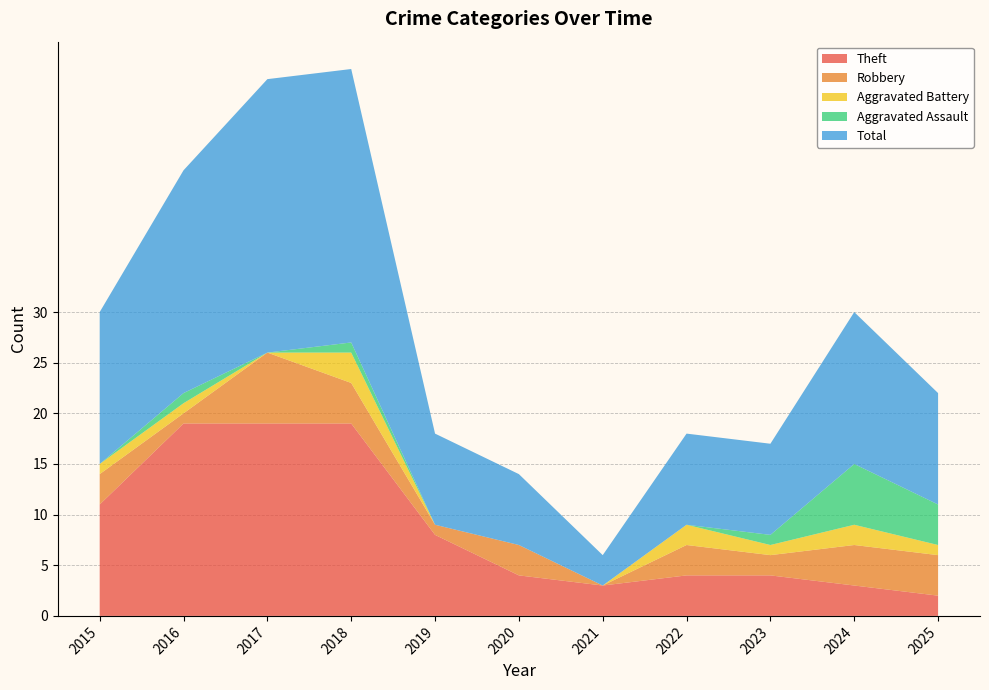

At how many categories does at least one series exceed 3?

10